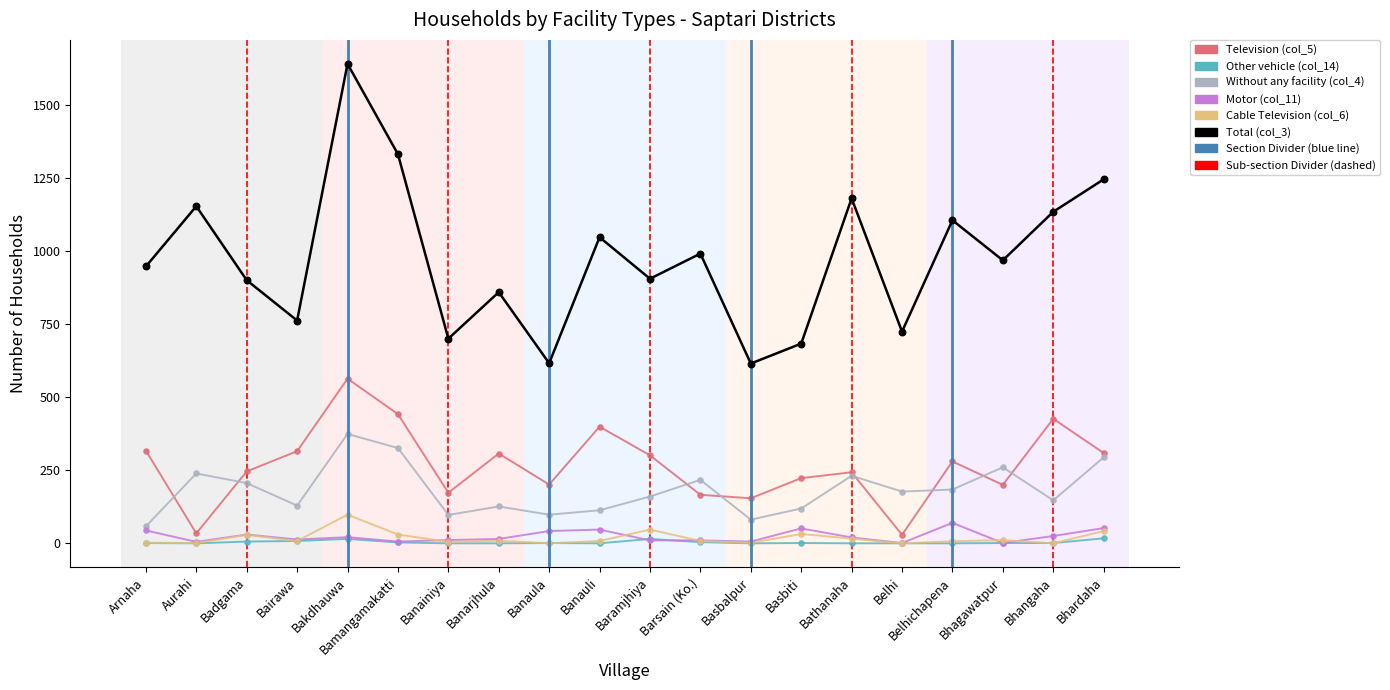

Which series has the largest total across all categories?

Total (col_3)